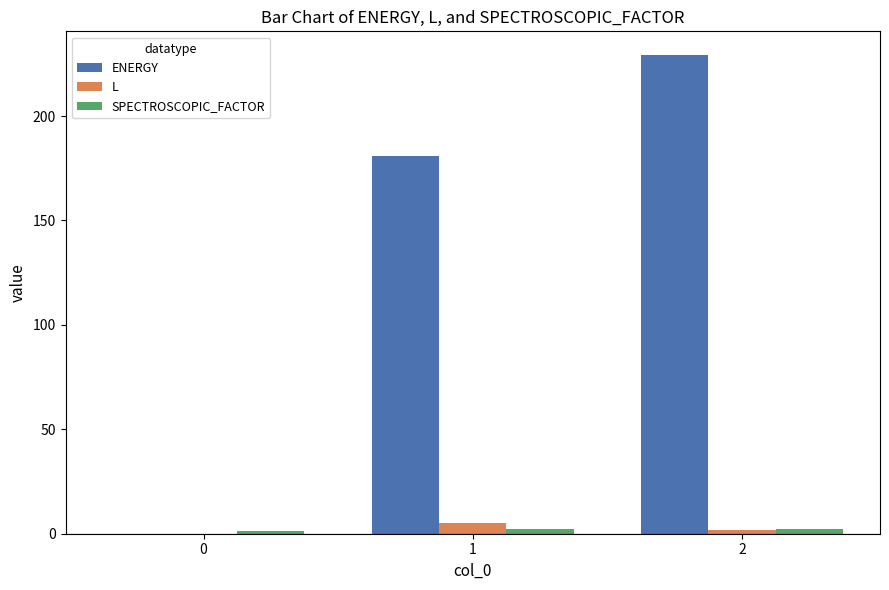

How many values in L are above zero?

2